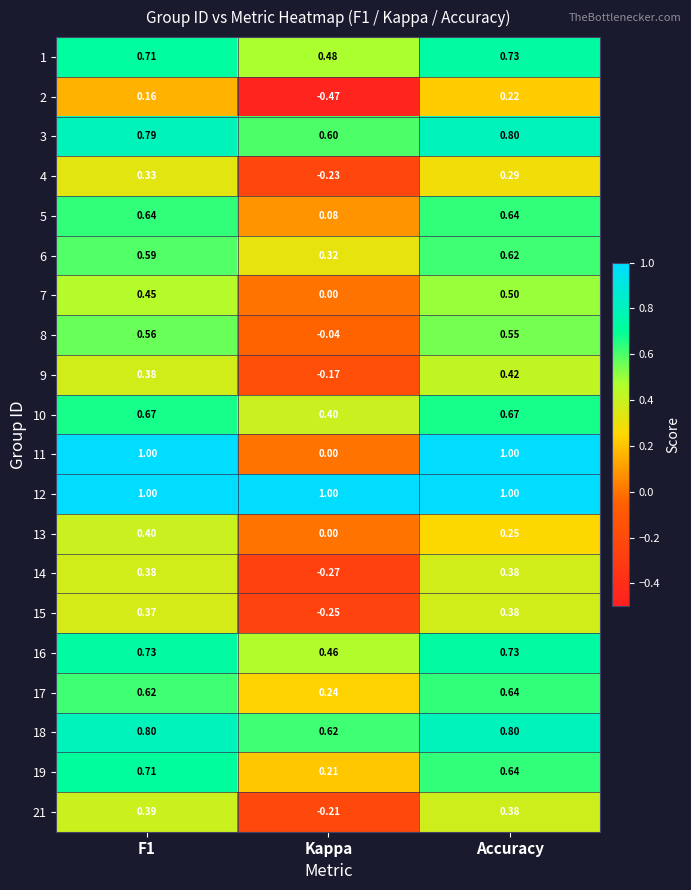

At how many categories does at least one series exceed 0?

3